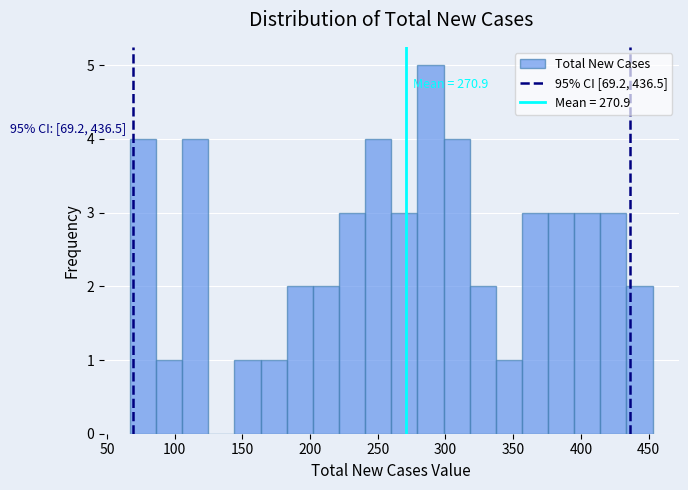

Read against the x-axis, roughly where is the centre of the tallest bar?

290